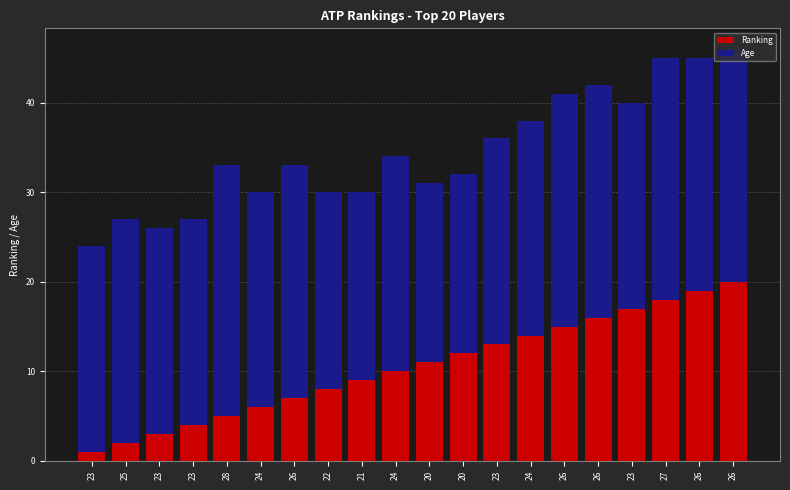

List the labels in order of Ranking value, largest first.

26, 26, 27, 23, 26, 26, 24, 23, 20, 20, 24, 21, 22, 26, 24, 28, 23, 23, 25, 23